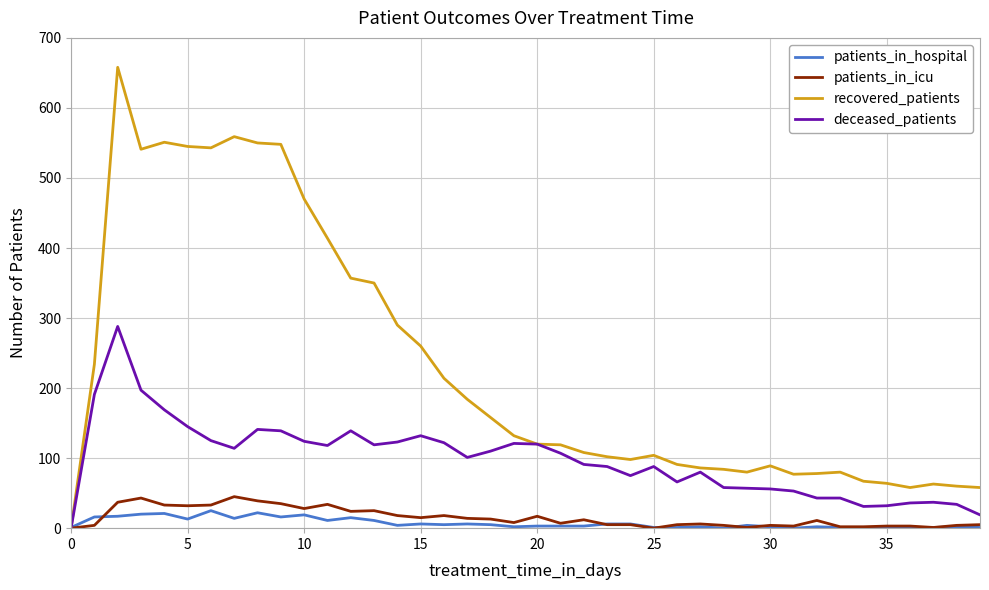

What are all the series names shown in the legend?

patients_in_hospital, patients_in_icu, recovered_patients, deceased_patients